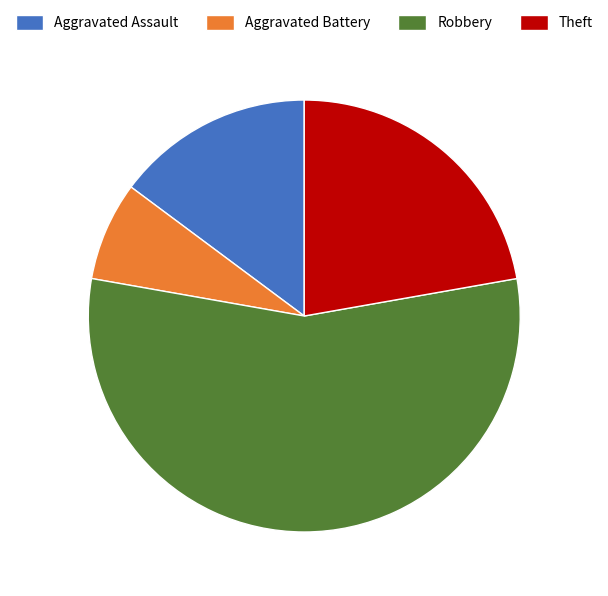

Is it true that Aggravated Battery is 7% of the pie?

True